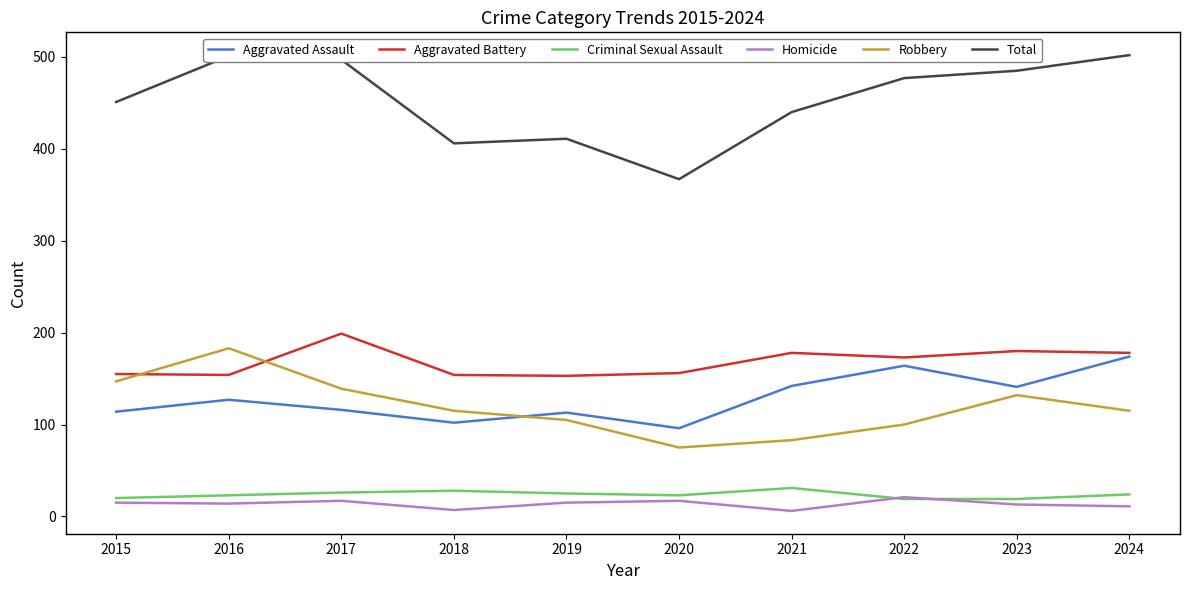

True or false: Aggravated Battery and Total cross at least once.

False